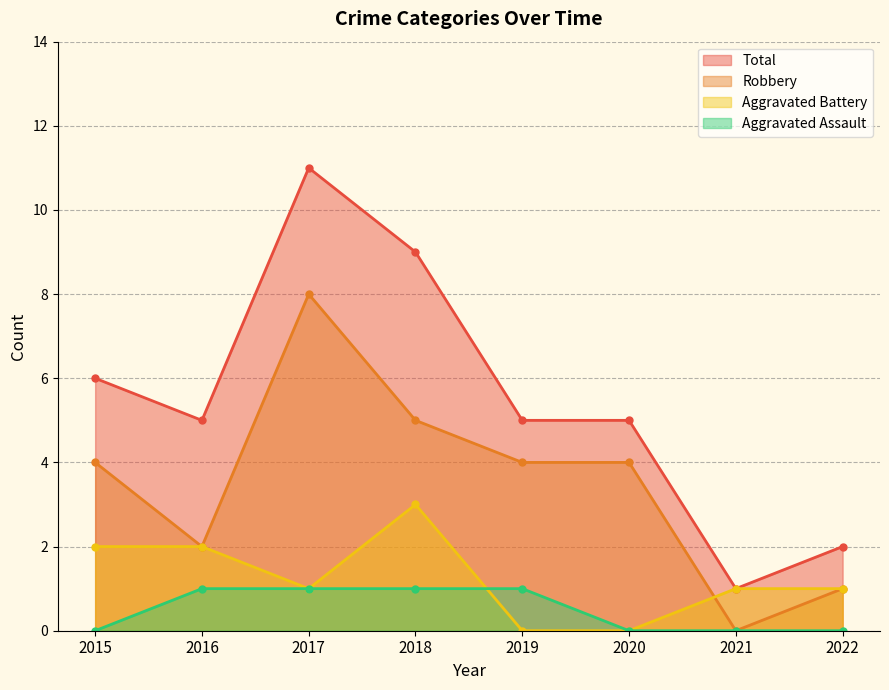

Rank the series by their maximum value, from lowest to highest.

Aggravated Assault, Aggravated Battery, Robbery, Total